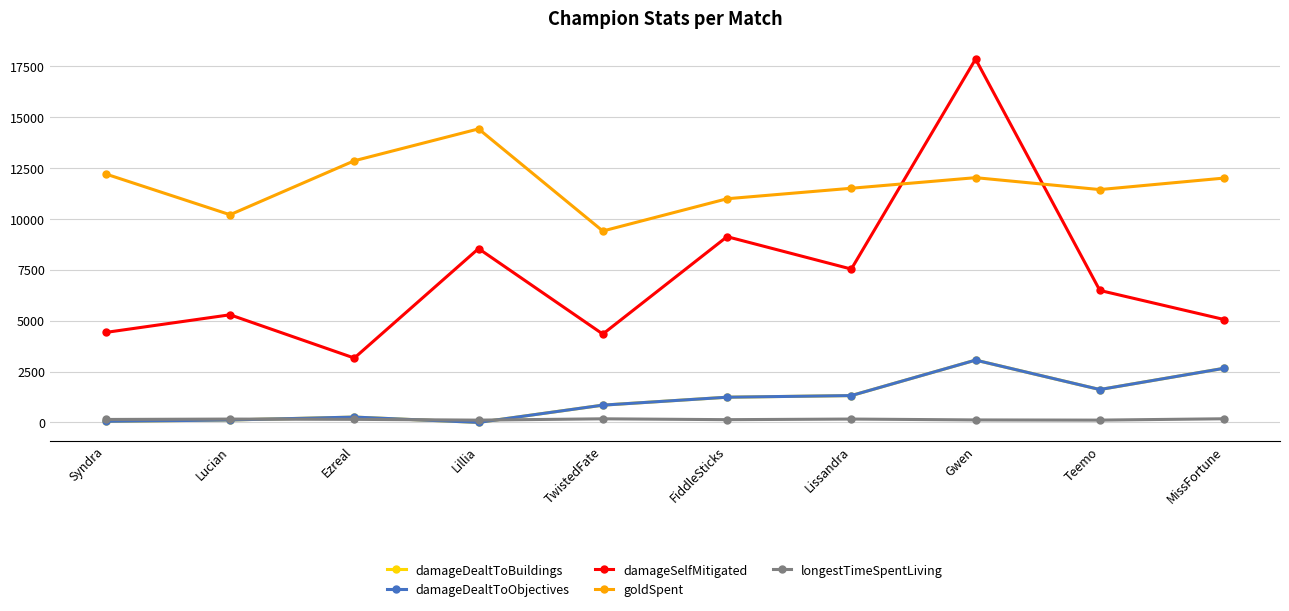

What is the spread (max minus min) of values at Lissandra?

11335